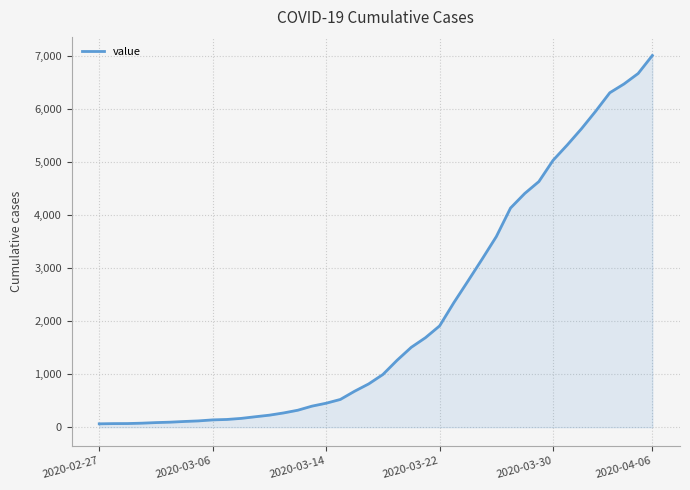

What is the greatest value displayed?

7003